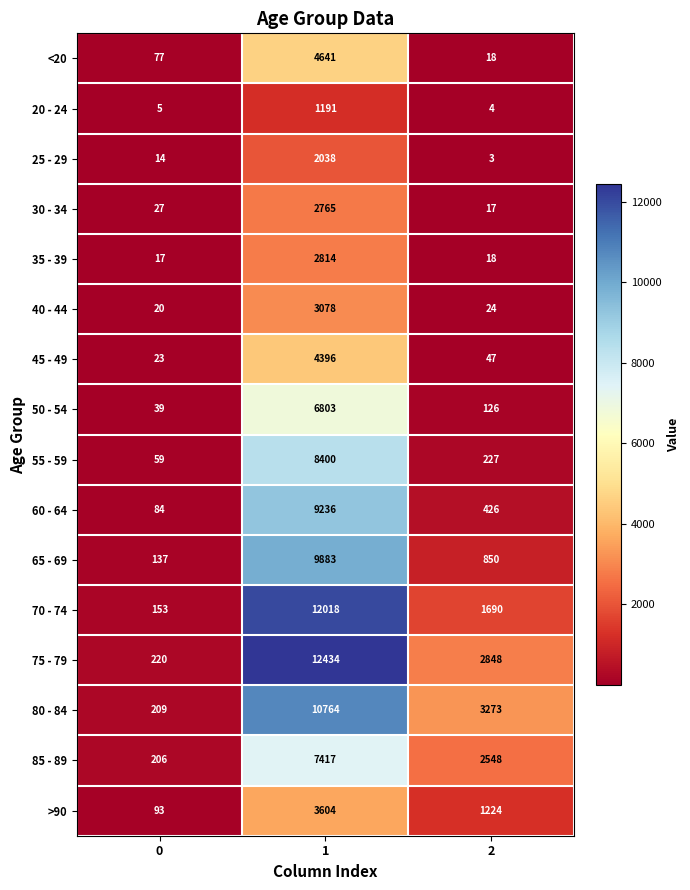

What is the spread (max minus min) of values at 0?

215